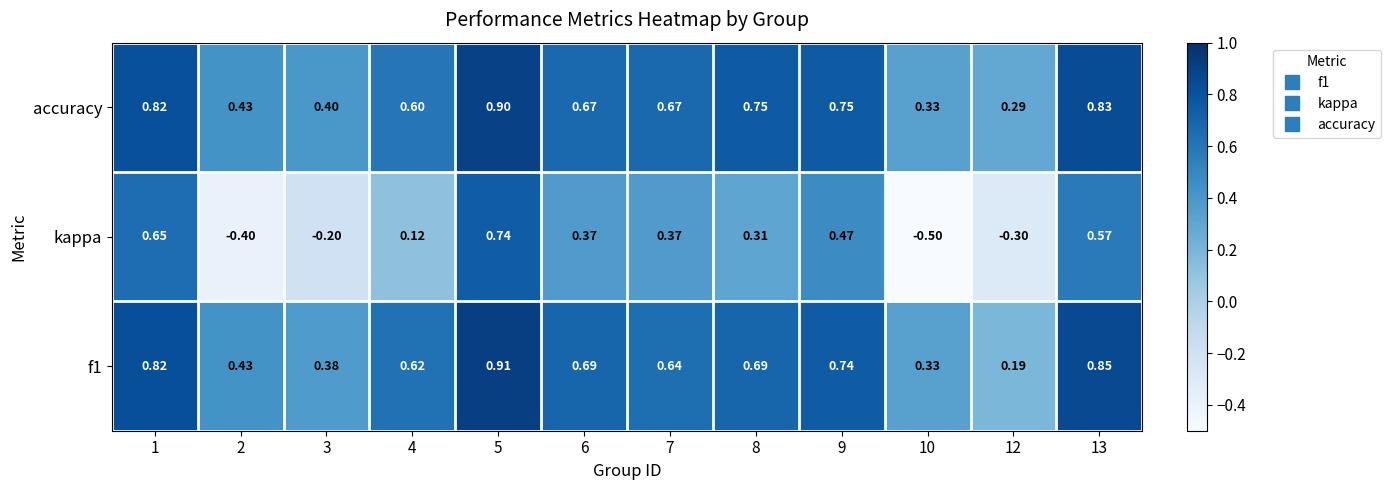

At how many categories does at least one series exceed 0?

12